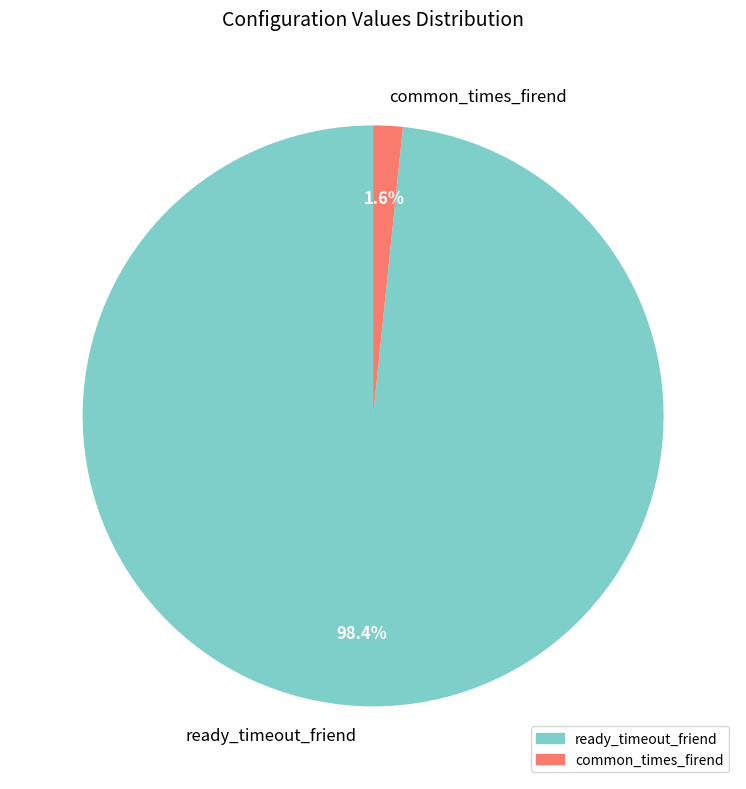

Combined, what portion of the pie is ready_timeout_friend and common_times_firend?

100.0%